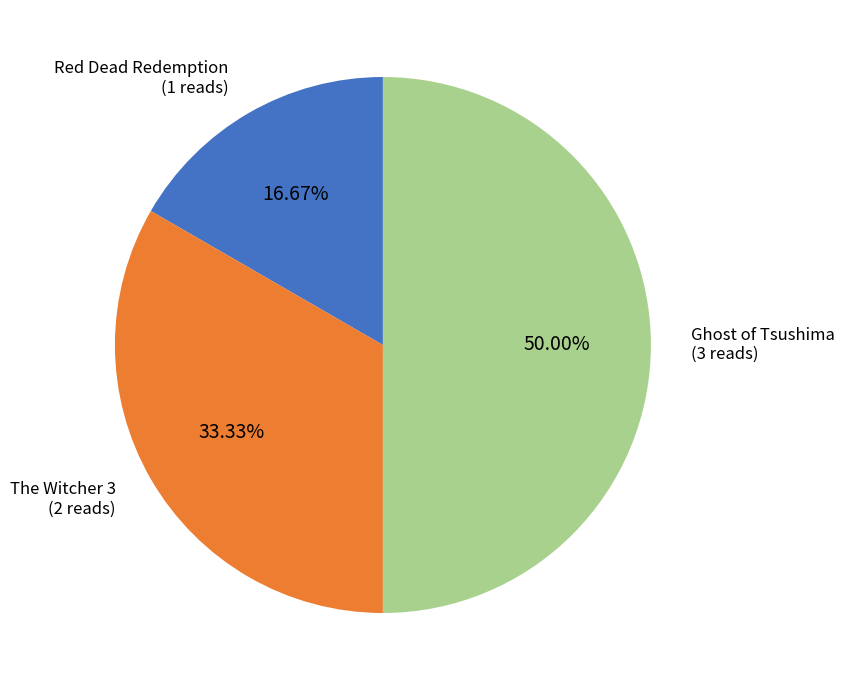

What is the smallest slice in the pie chart?

Red Dead Redemption